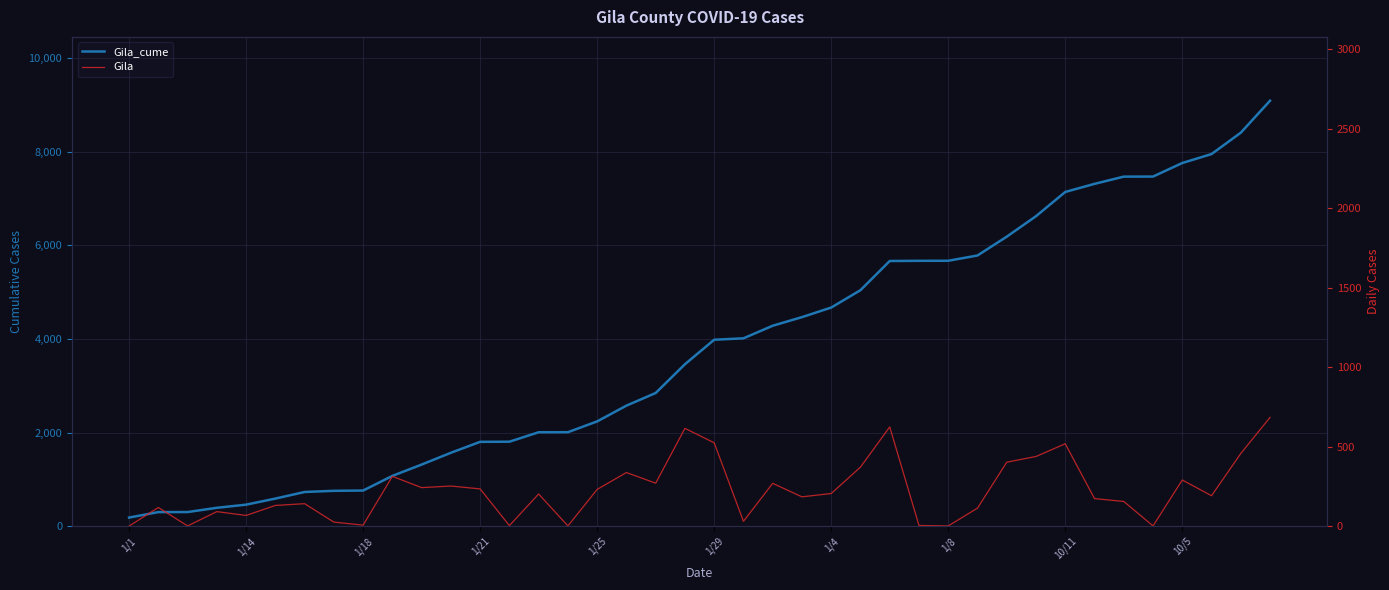

At which category does the chart reach its peak across all series?

39